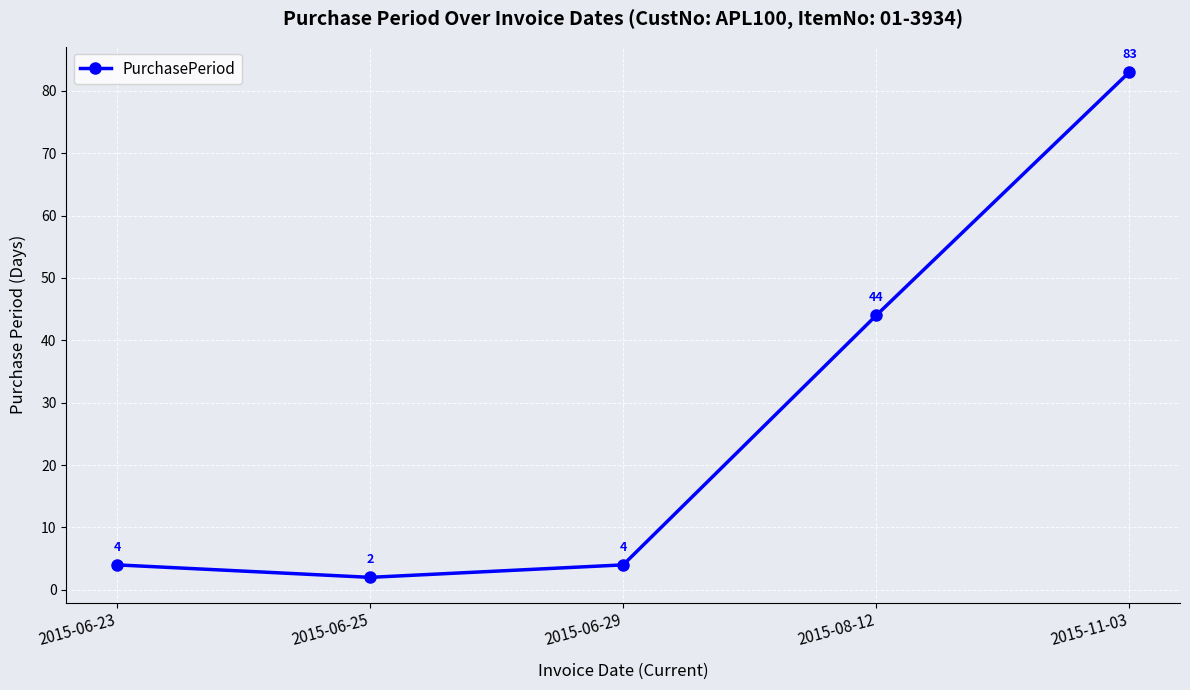

What value does the data have at 2015-06-29, to the nearest 5?

5